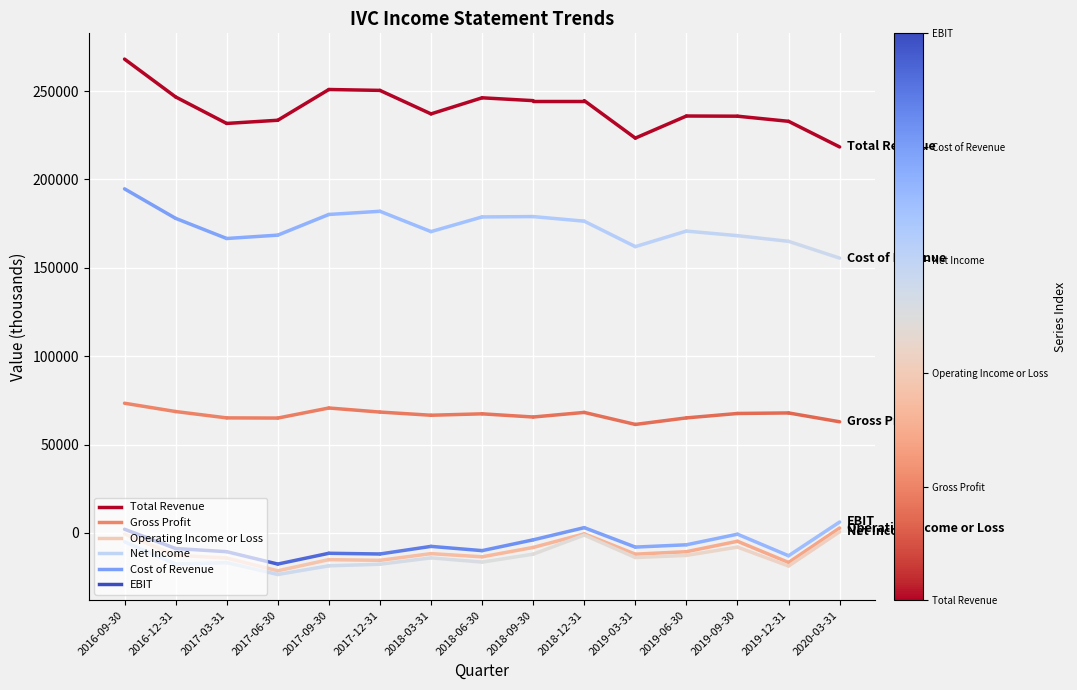

How many data points does each series have?

2